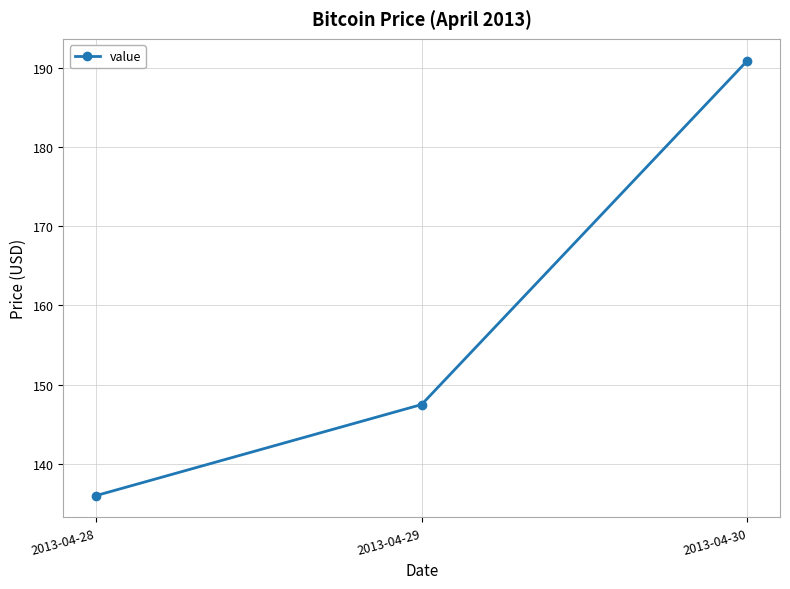

Where is the data nearest to the value 163?

2013-04-29